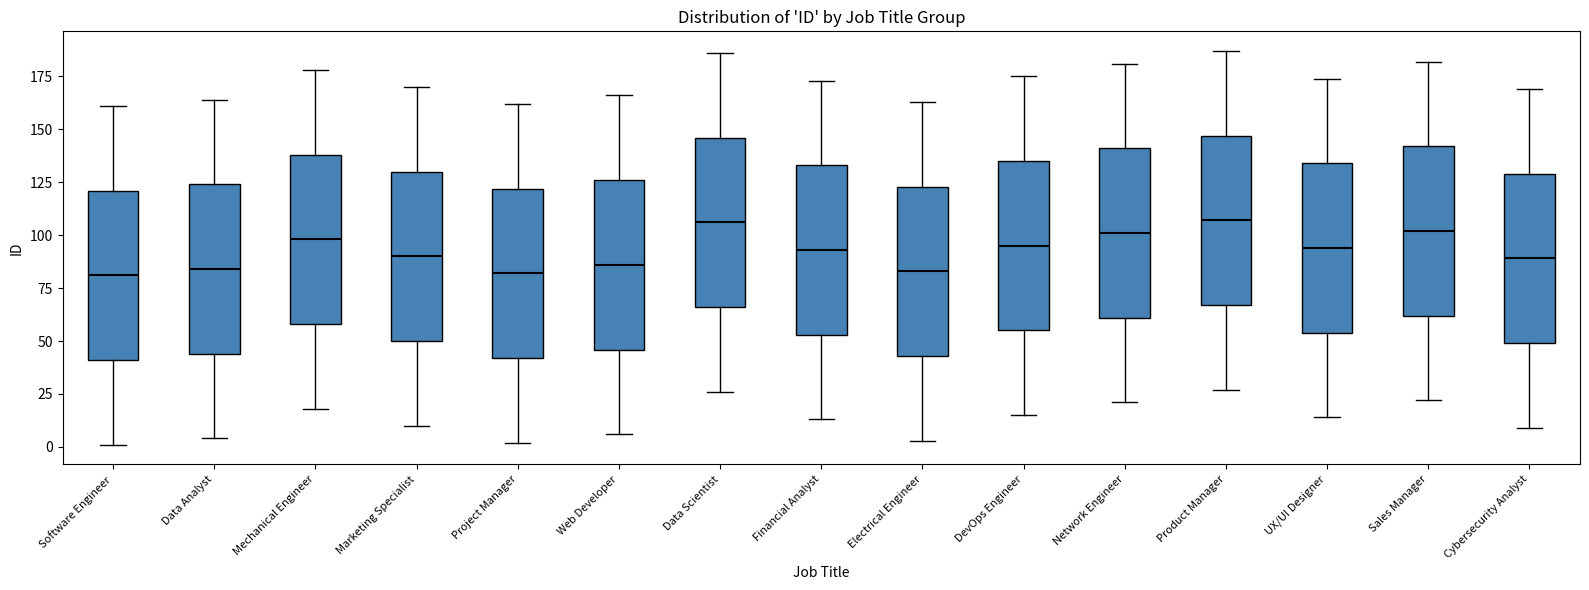

Where does the median line of the box for Sales Manager sit on the y-axis? The values are not printed on the chart, so give them approximately, as read against the axis.

100